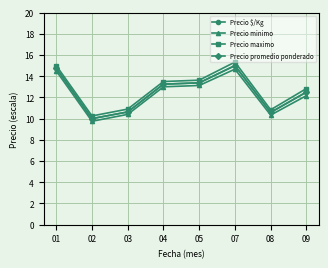

What is the value of the Precio $/Kg point at the 5th from the left?

13.4